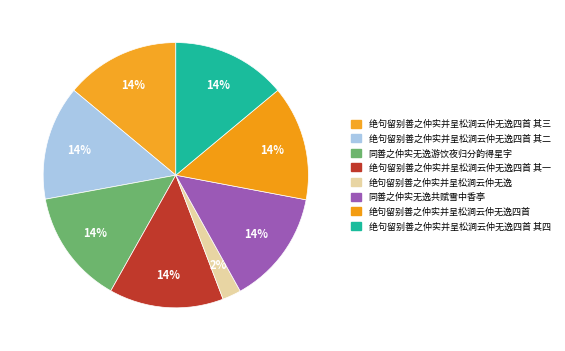

Which has a higher value, 绝句留别善之仲实并呈松涧云仲无逸四首 其一 or 绝句留别善之仲实并呈松涧云仲无逸四首 其四?

绝句留别善之仲实并呈松涧云仲无逸四首 其一